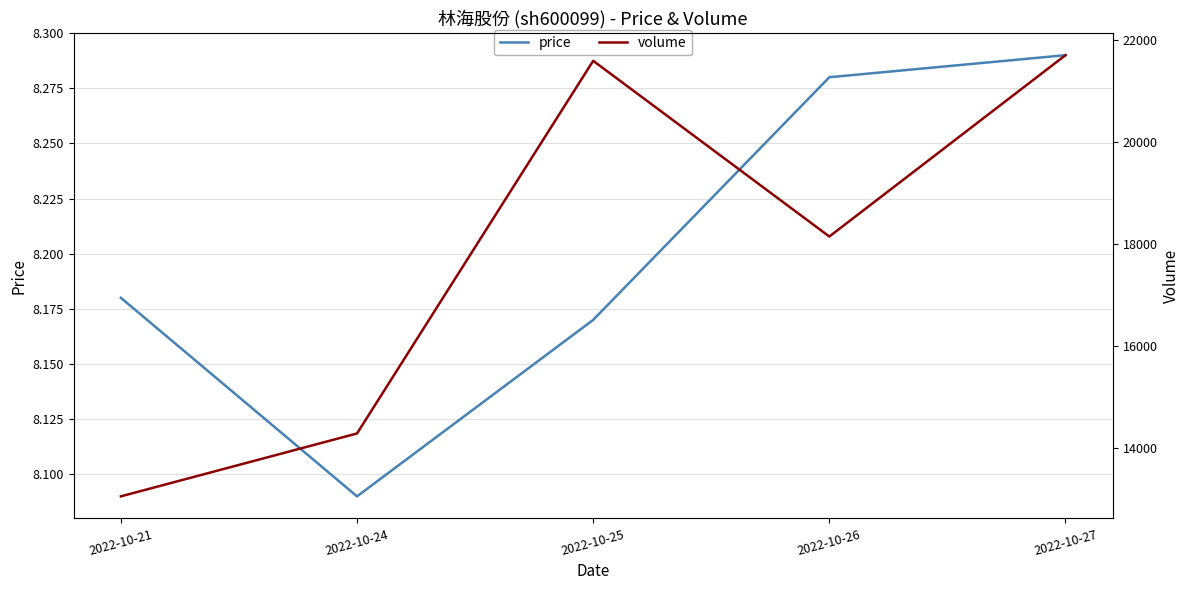

What is the value of the price point at the 5th from the left?

8.3